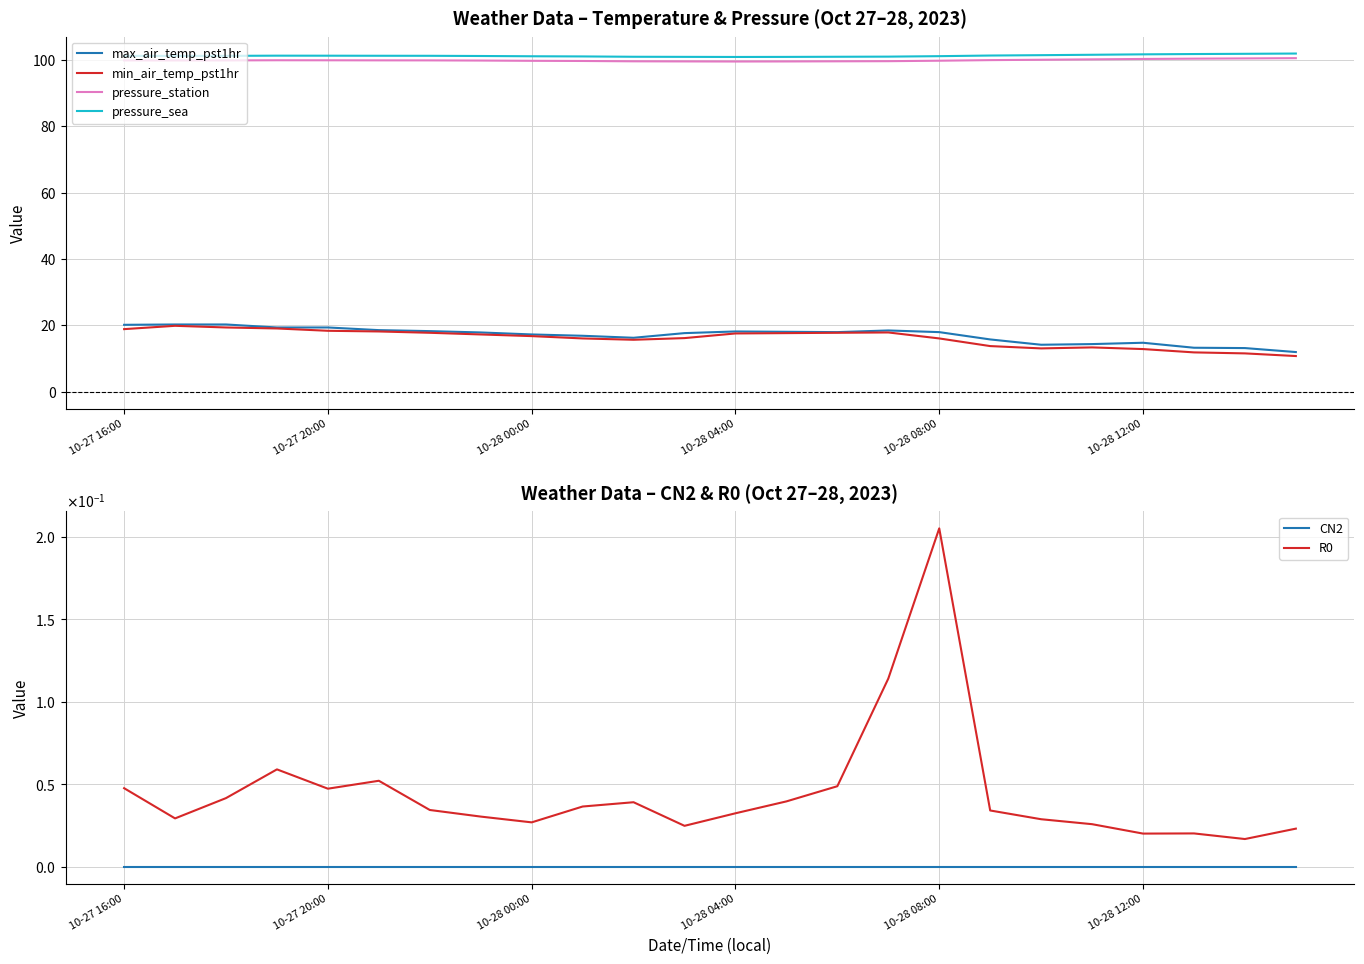

True or false: pressure_sea and min_air_temp_pst1hr cross at least once.

False